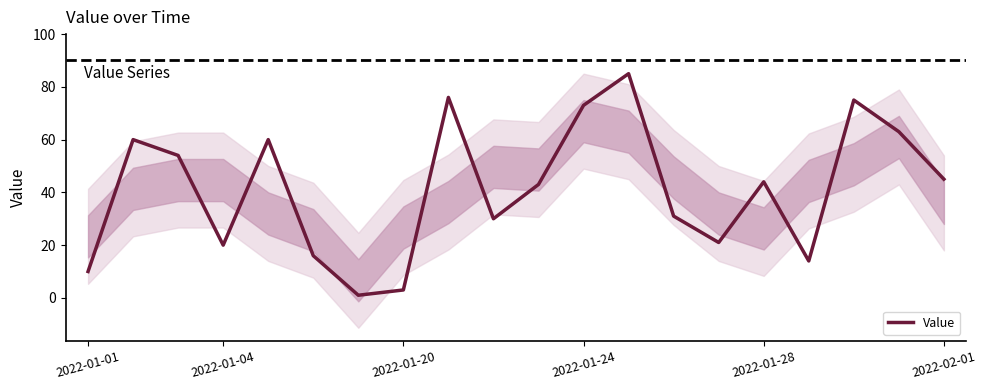

What is the highest value of the Value series?

85